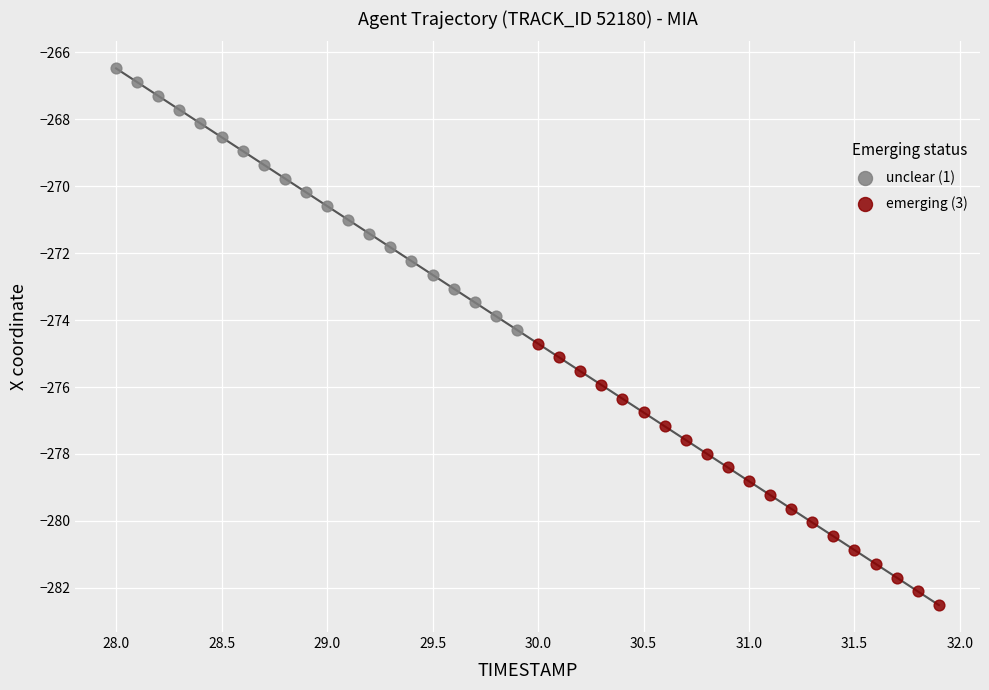

Which series has the widest spread of Y values?

unclear (1)